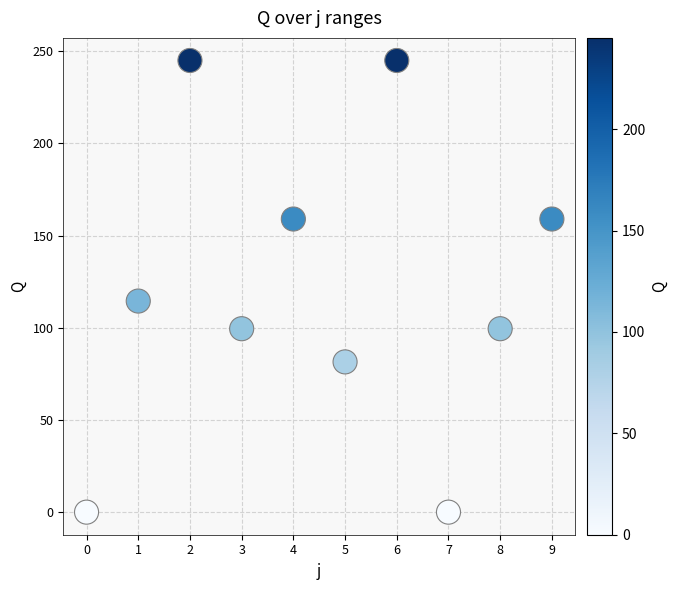

What is the average Y value?

120.3